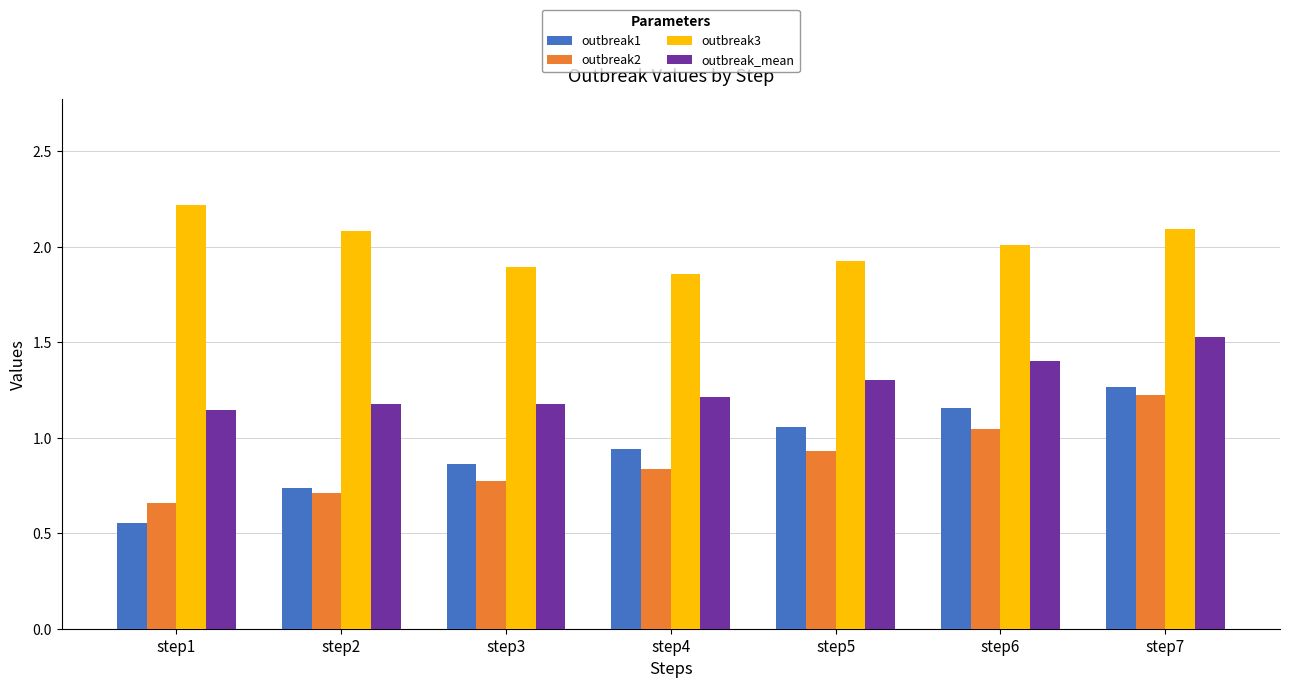

Which series has the largest range (max minus min)?

outbreak1